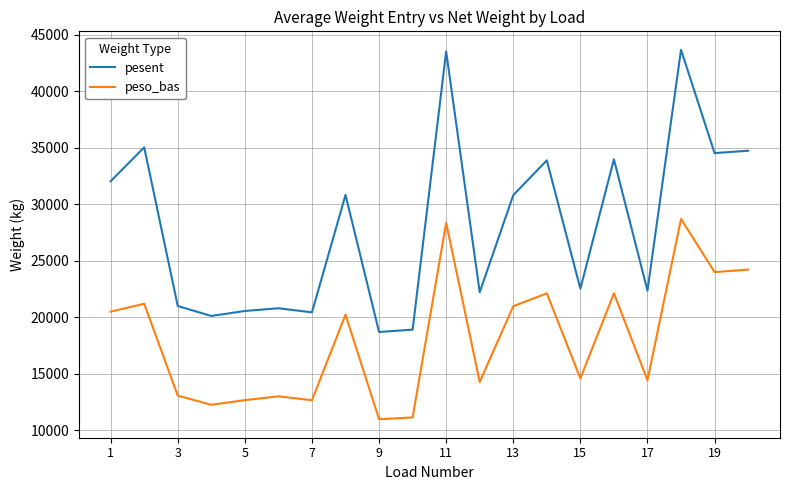

What is the minimum value shown in the chart?

10980